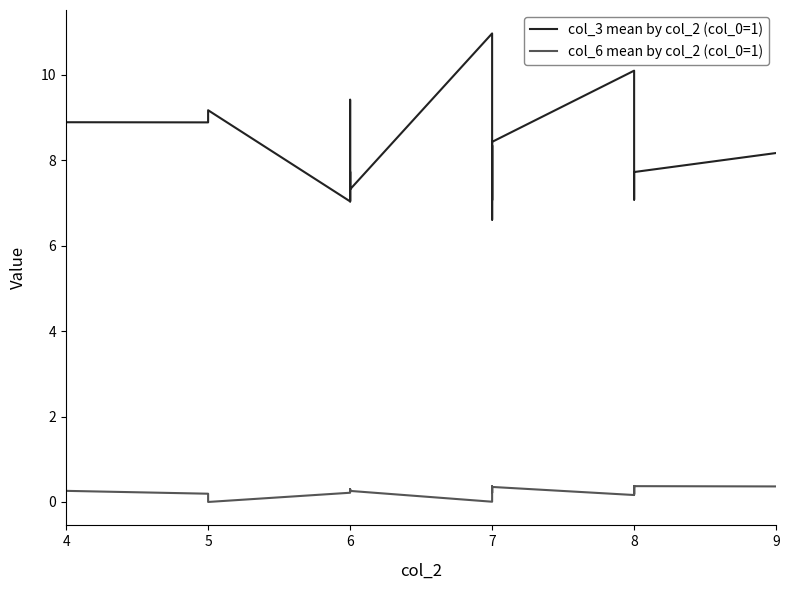

True or false: col_3 mean by col_2 (col_0=1) and col_6 mean by col_2 (col_0=1) cross at least once.

False